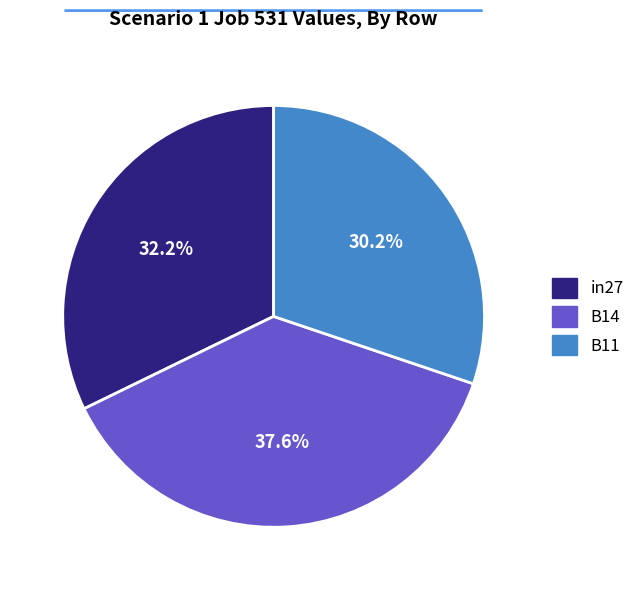

Does in27 represent more than half of the total?

No